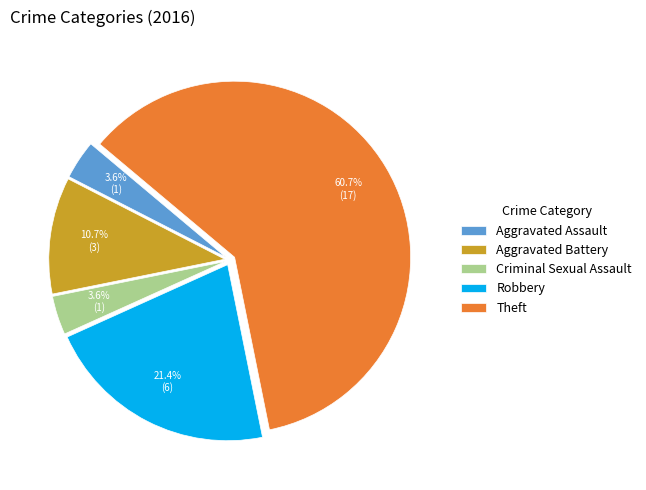

To the nearest percent, what percentage of the pie is Robbery?

21%